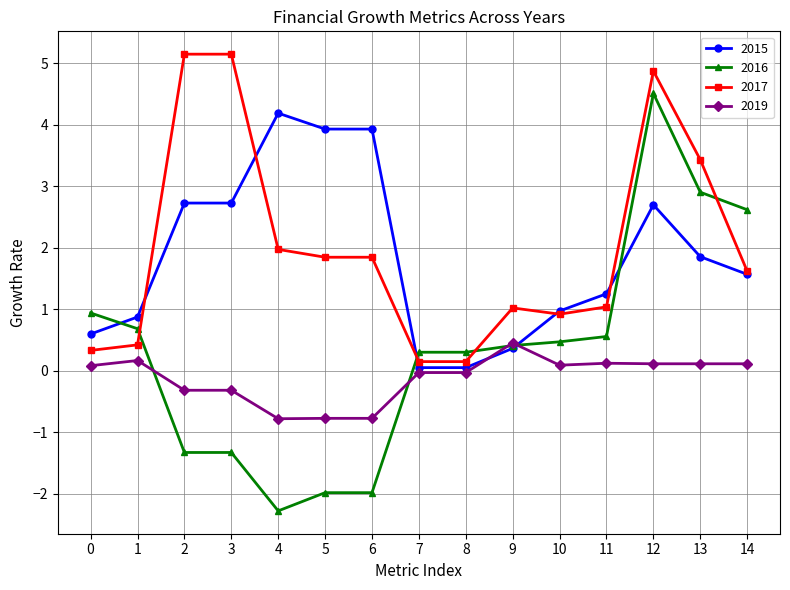

At 5, list the series in order from largest to smallest.

2015, 2017, 2019, 2016